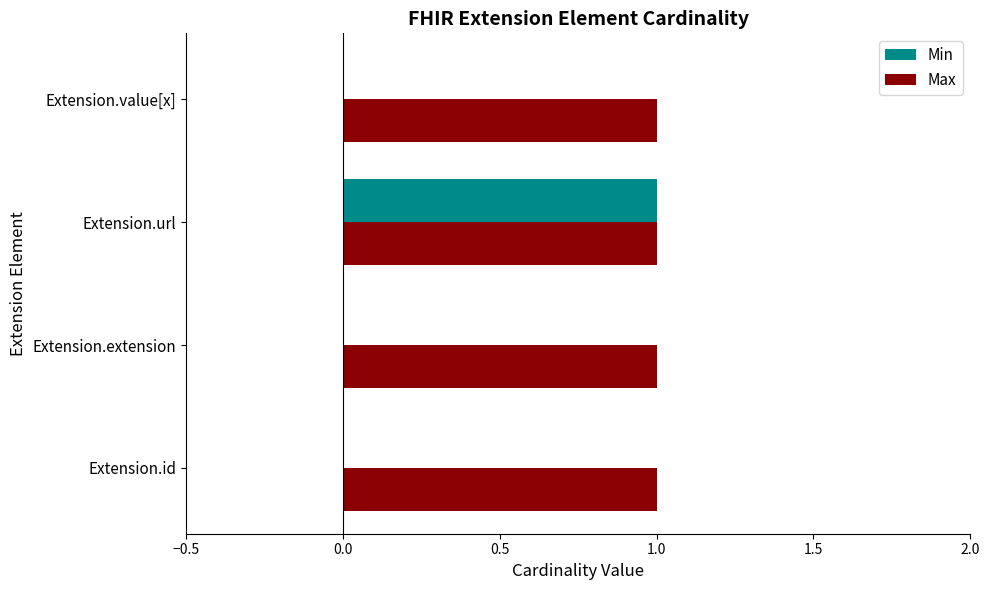

Which series has the largest total across all categories?

Max